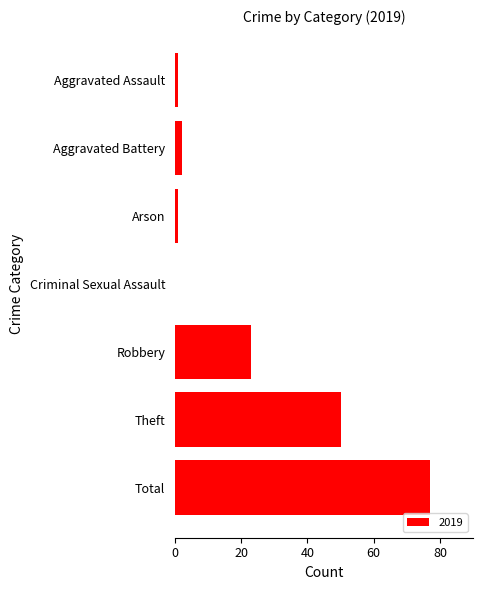

Reading top to bottom, what are all the values shown in this chart?

Aggravated Assault=1	Aggravated Battery=2	Arson=1	Criminal Sexual Assault=0	Robbery=23	Theft=50	Total=77